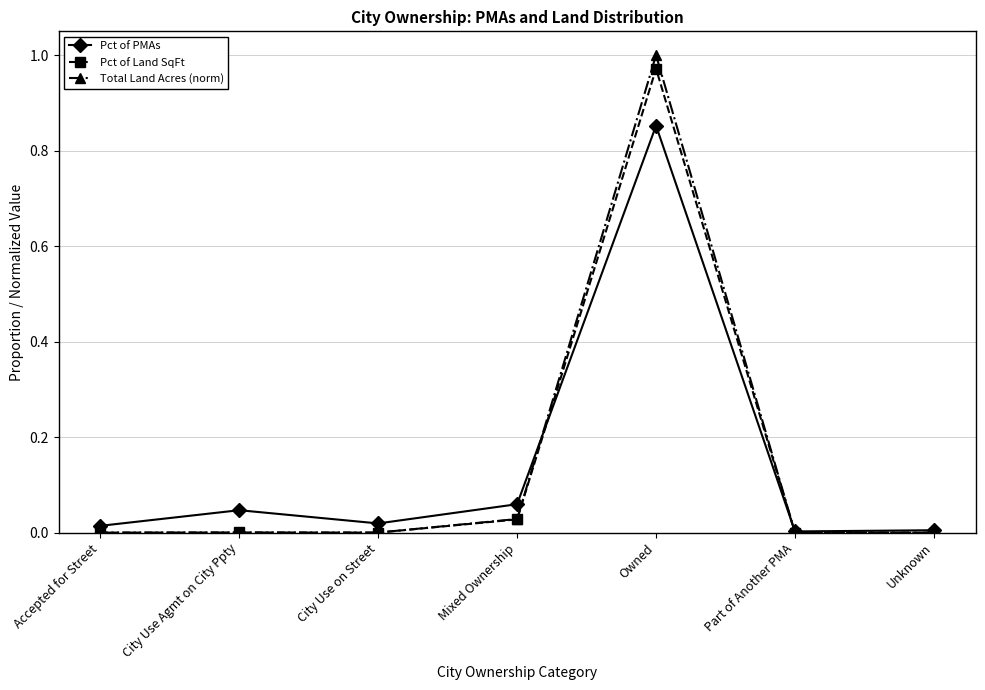

At which category is the sum across all series the highest?

Owned